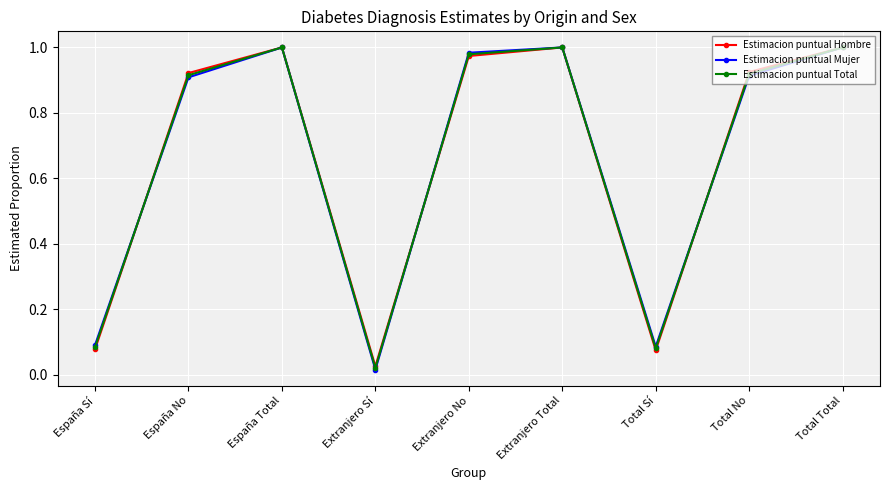

What position from the right is Total No?

2